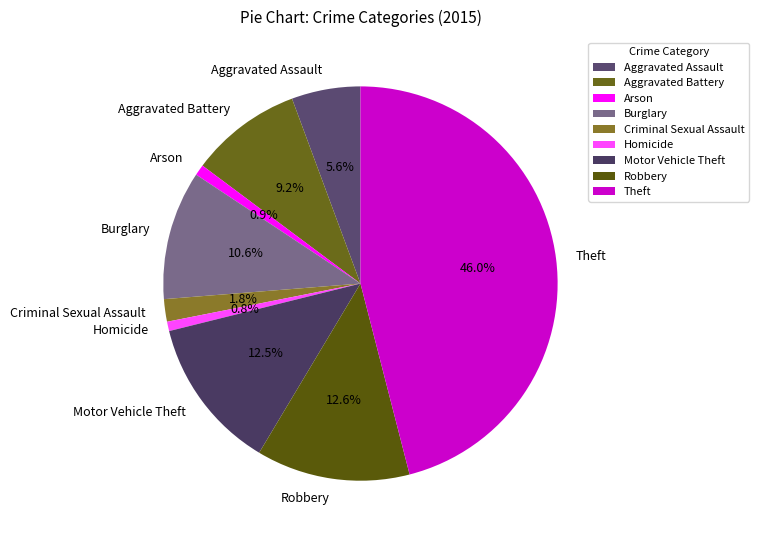

Is it true that Arson is 1% of the pie?

True